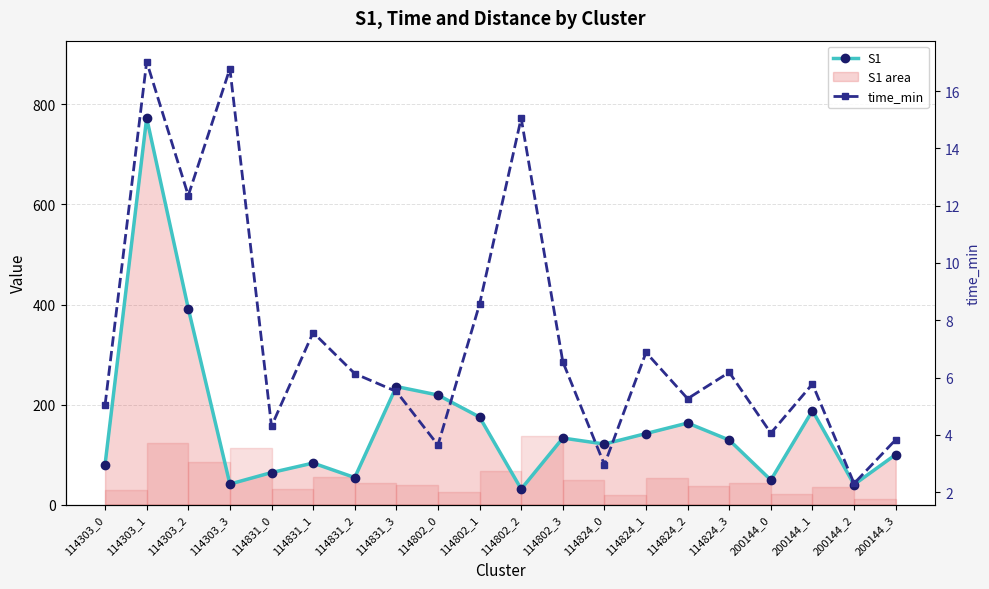

Which label corresponds to the largest value in the chart?

114303_1